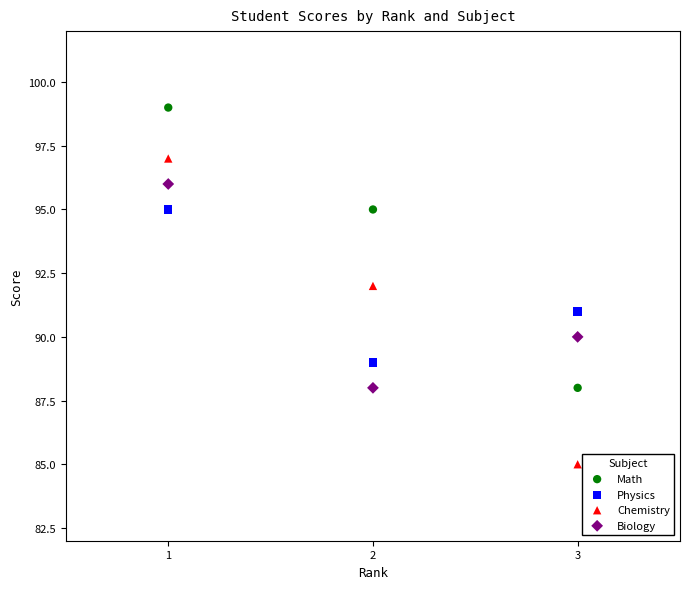

What are all the series names shown in the legend?

Math, Physics, Chemistry, Biology